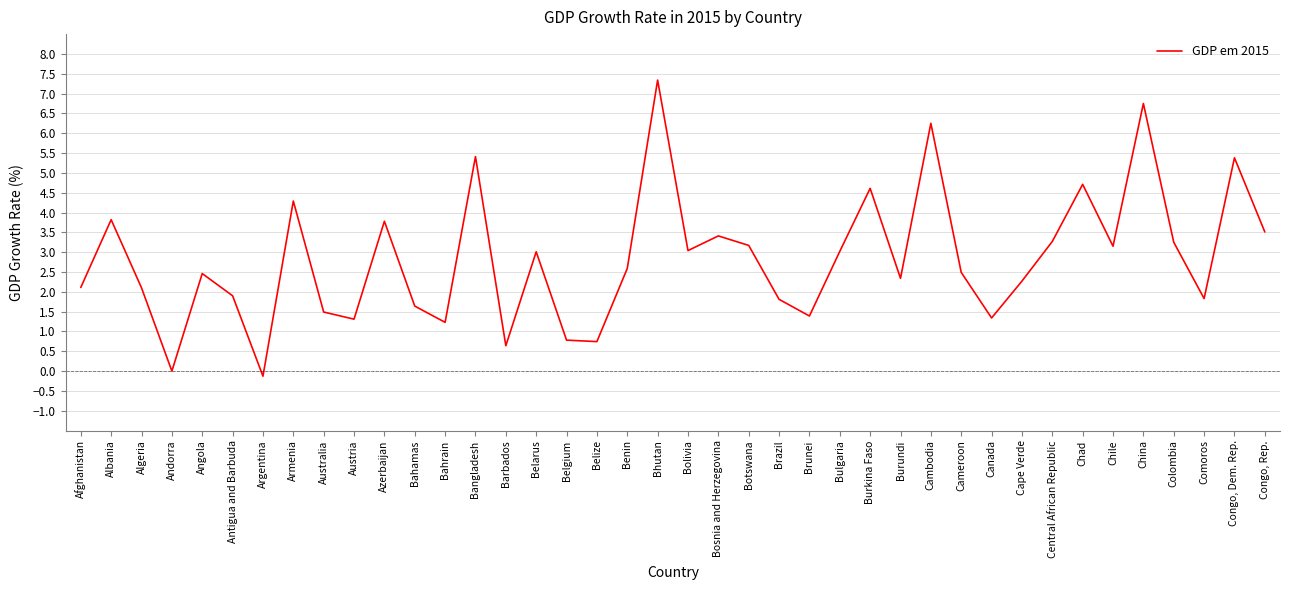

Does the chart have visible grid lines?

Yes